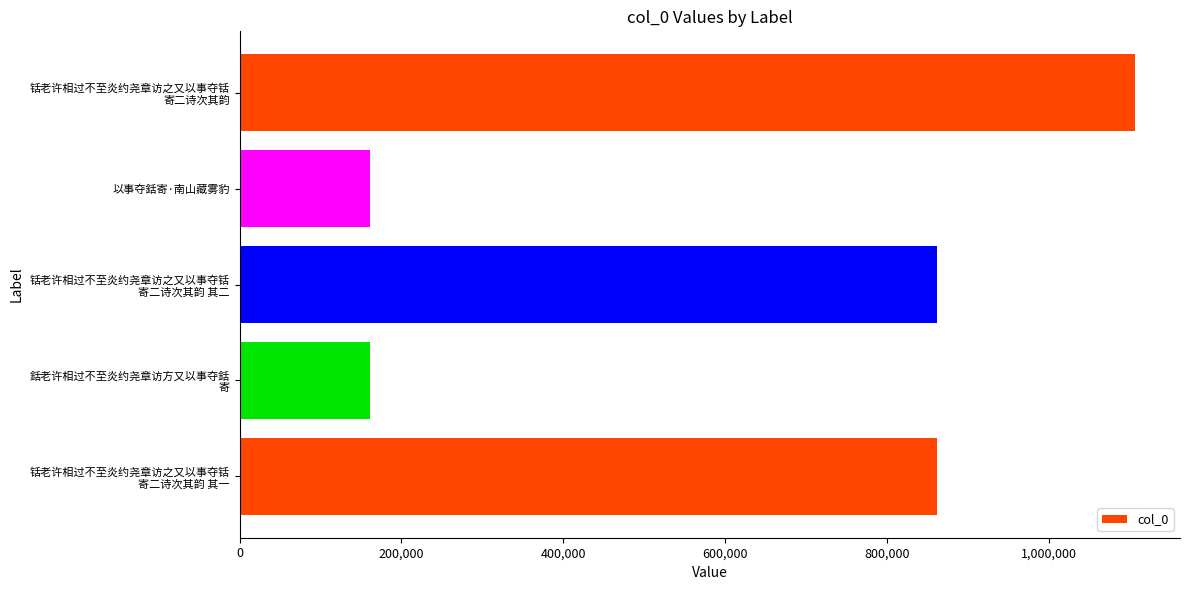

What is the difference between the maximum and minimum values?

945458